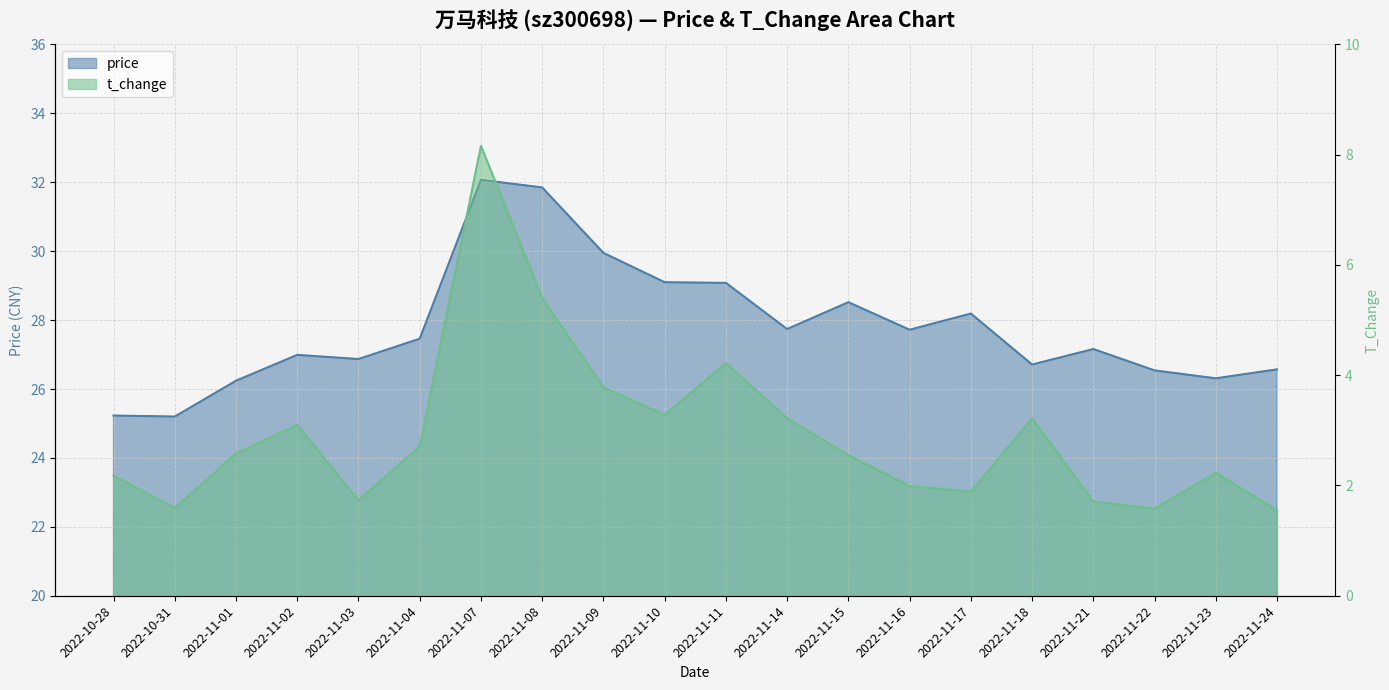

What is the sum of all t_change values?

58.7